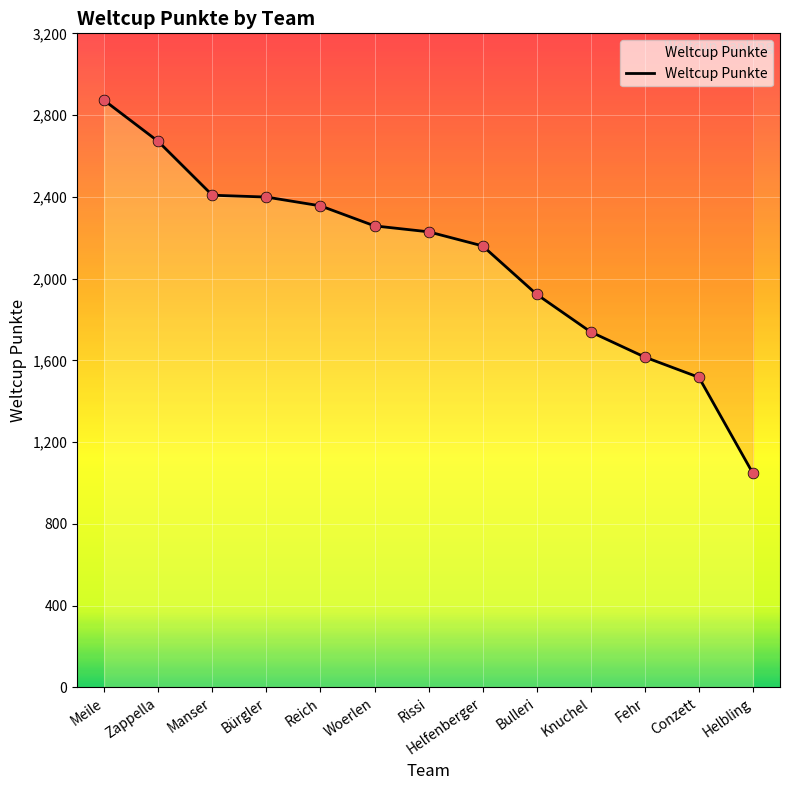

What is the change in value from Bulleri to Conzett?

-406